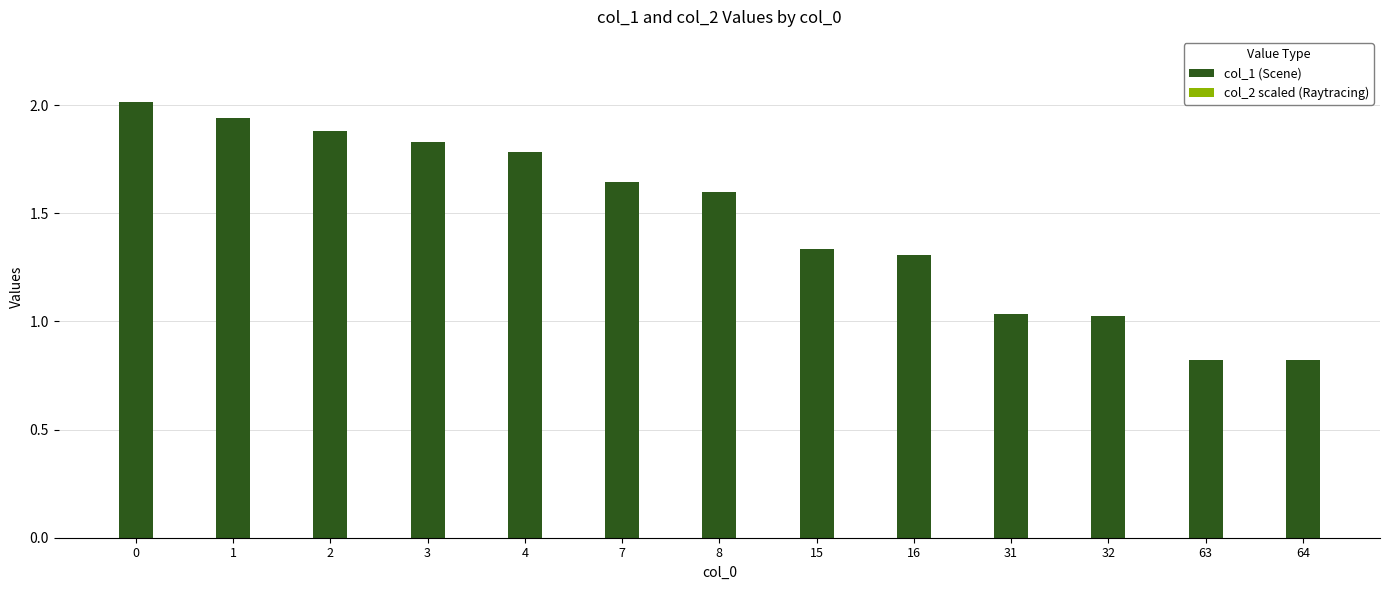

True or false: col_1 (Scene) has a value of 3.3 at 1.

False